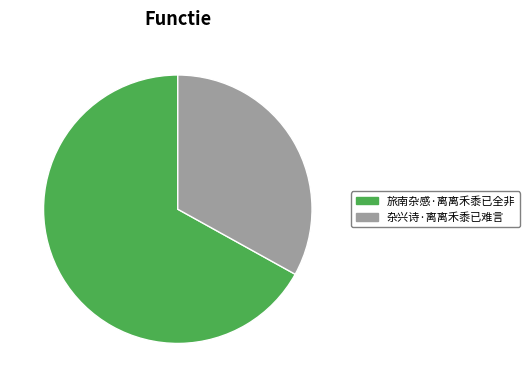

Count the number of slices in the pie.

2